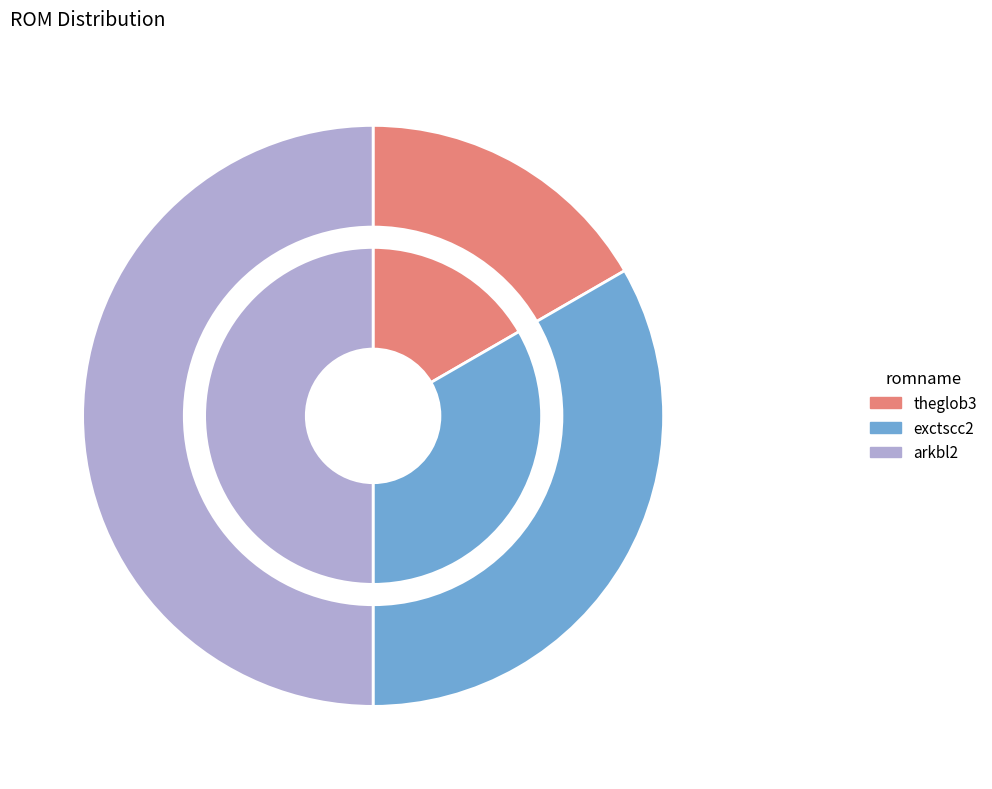

Do arkbl2 and theglob3 together represent more than half of the pie?

Yes